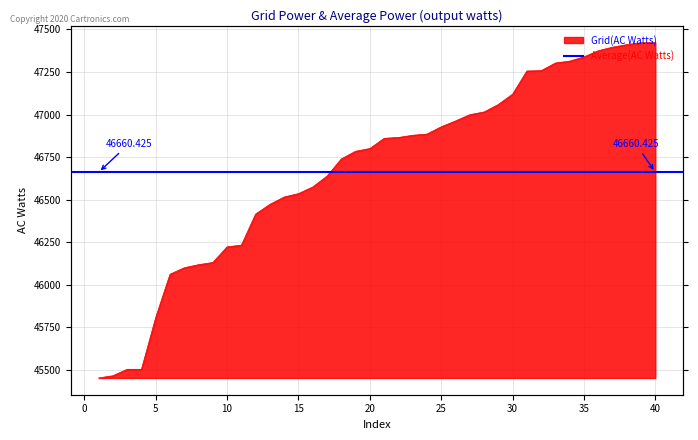

What is the minimum value shown in the chart?

45451